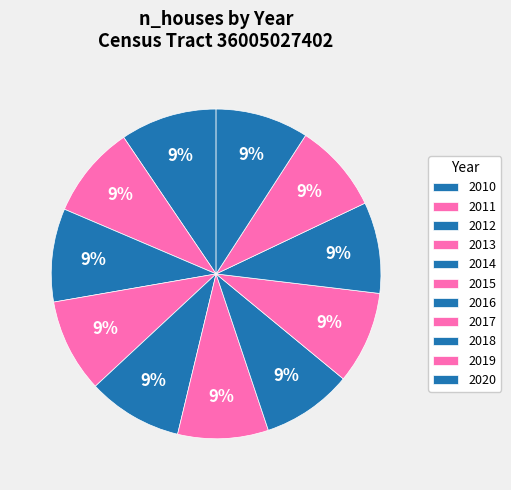

How many slices are in this pie chart?

11